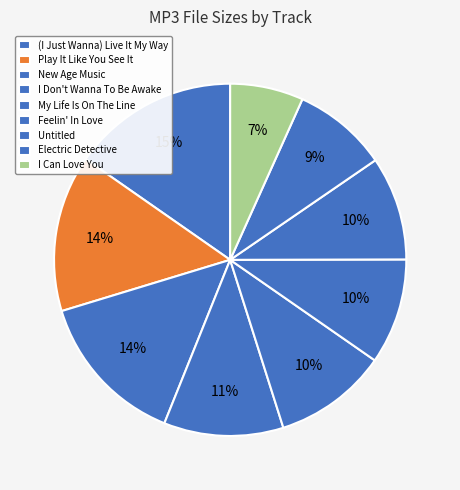

How many segments does this pie chart have?

9